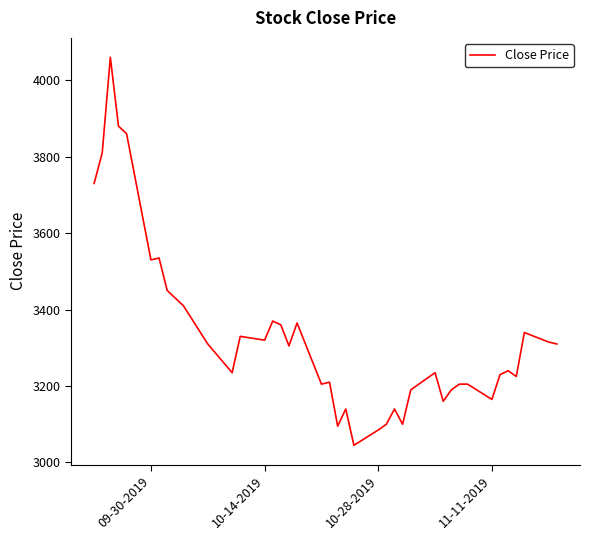

What is the difference between the maximum and minimum values?

1015